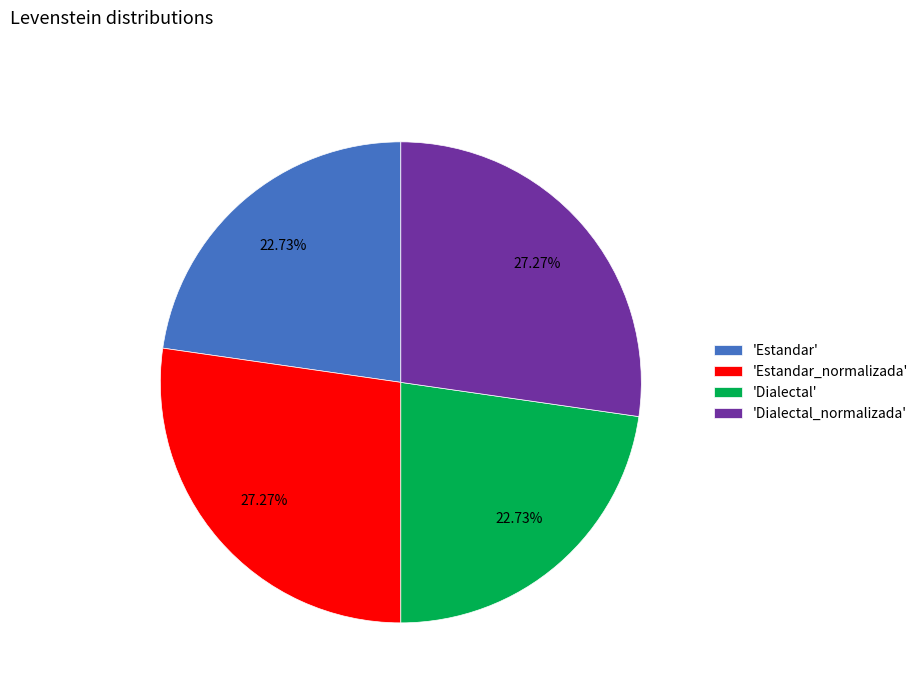

Does 'Dialectal_normalizada' account for over 50% of the chart?

No